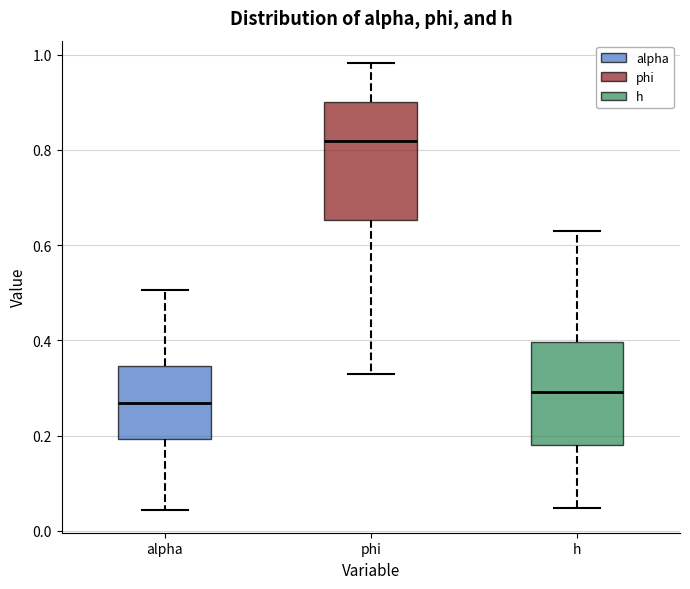

Which box is the tallest, from its lower edge to its upper edge?

phi